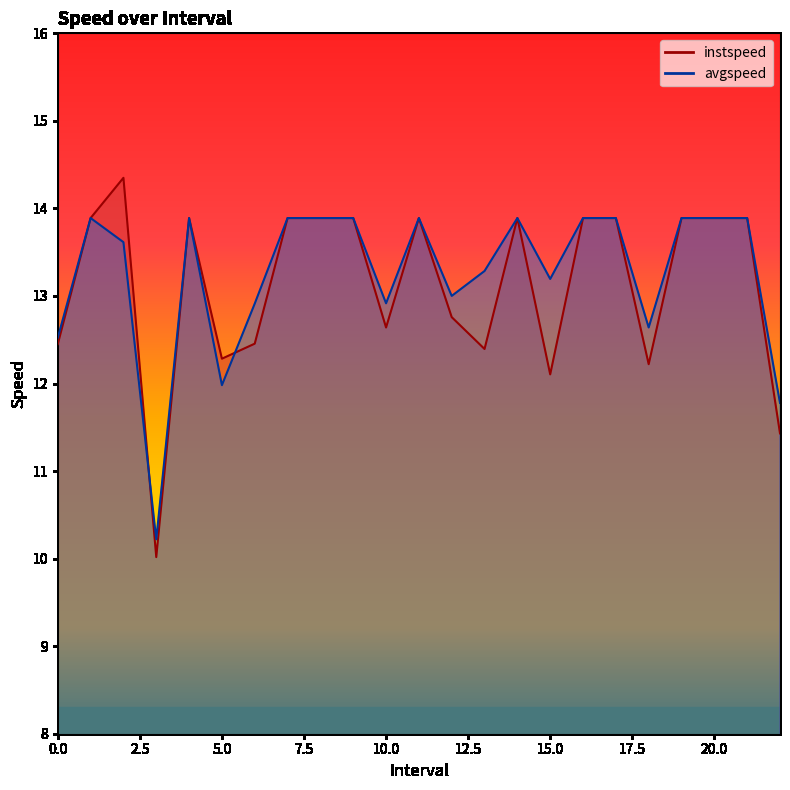

How many times do avgspeed and instspeed cross each other?

2